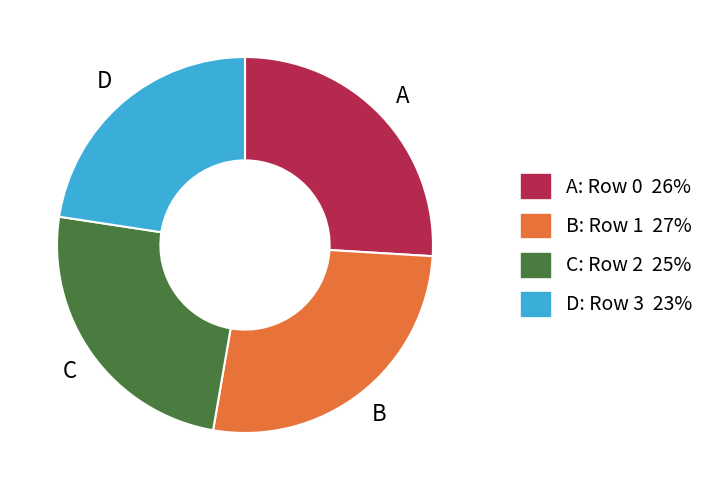

True or false: D accounts for 8% of the total.

False